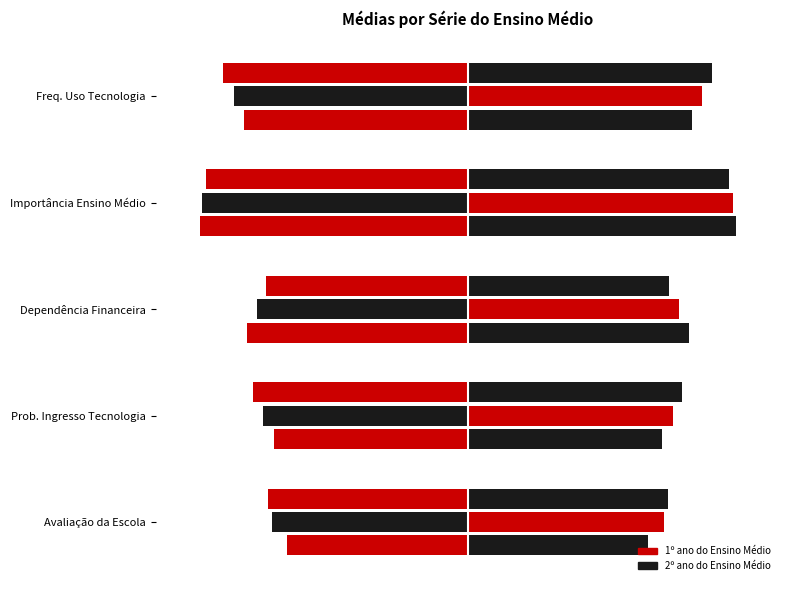

At how many categories does at least one series exceed -4?

4